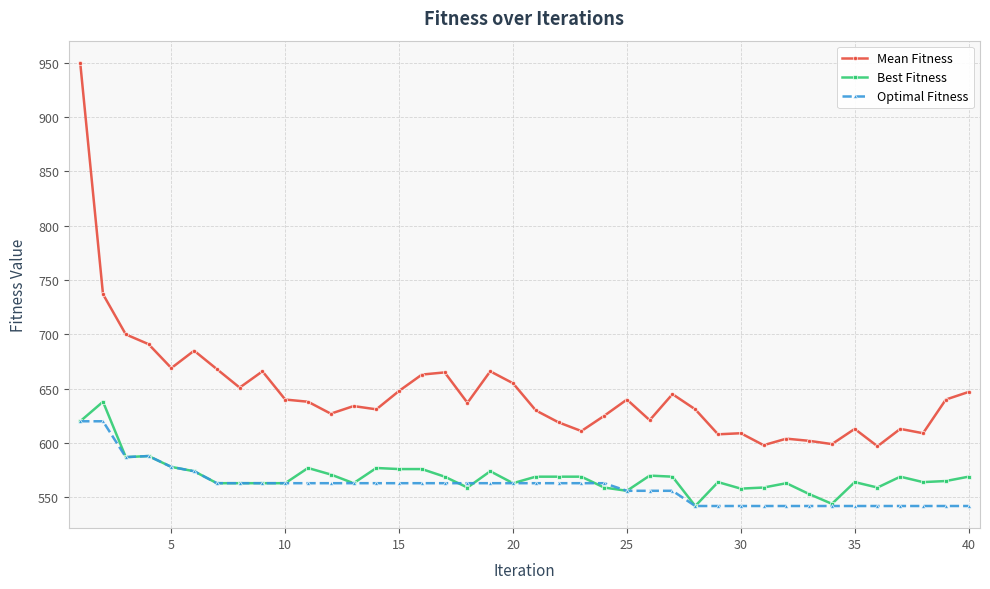

Does the chart have visible grid lines?

Yes